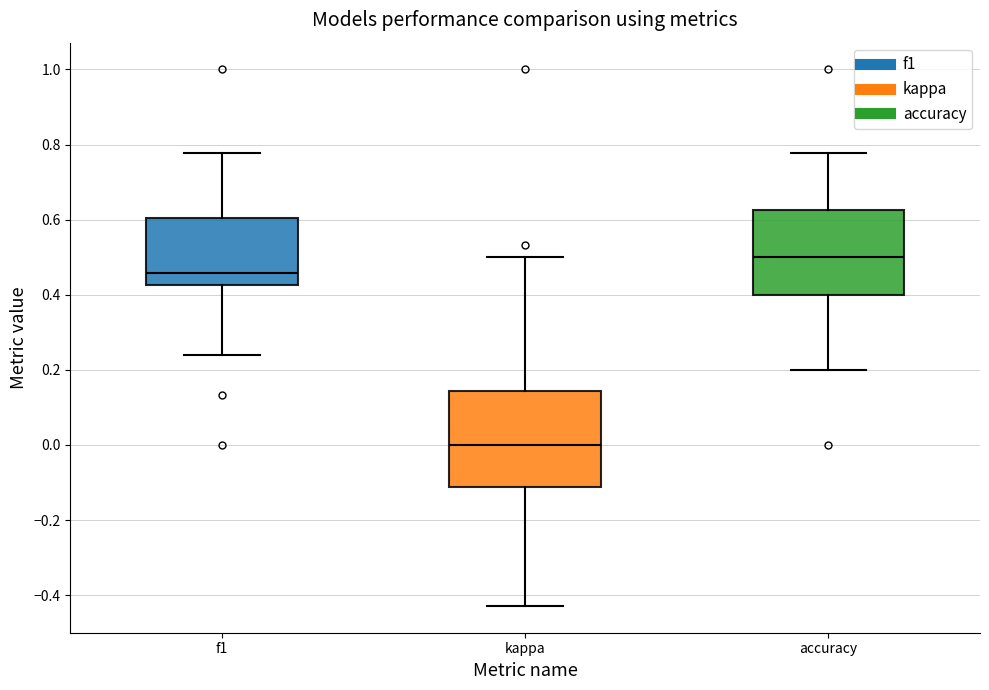

Reading left to right, transcribe this box plot: for each box, give where its median line is, the range the box spans, and where its two whiskers end, as read against the y-axis. The values are not printed on the chart, so give them approximately, as read against the axis.

f1: median 0.46, box 0.42 to 0.60, whiskers 0.24 to 0.78
kappa: median 0.00, box -0.12 to 0.14, whiskers -0.42 to 0.50
accuracy: median 0.50, box 0.40 to 0.62, whiskers 0.20 to 0.78